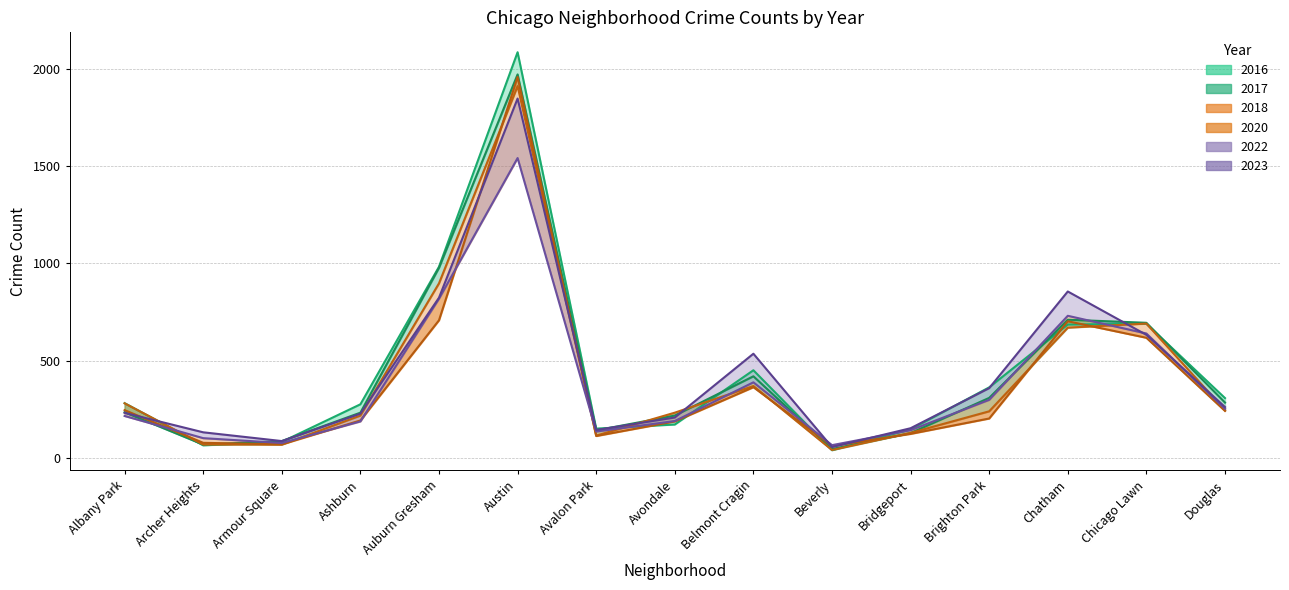

How many times do 2022 line and 2023 line cross each other?

4